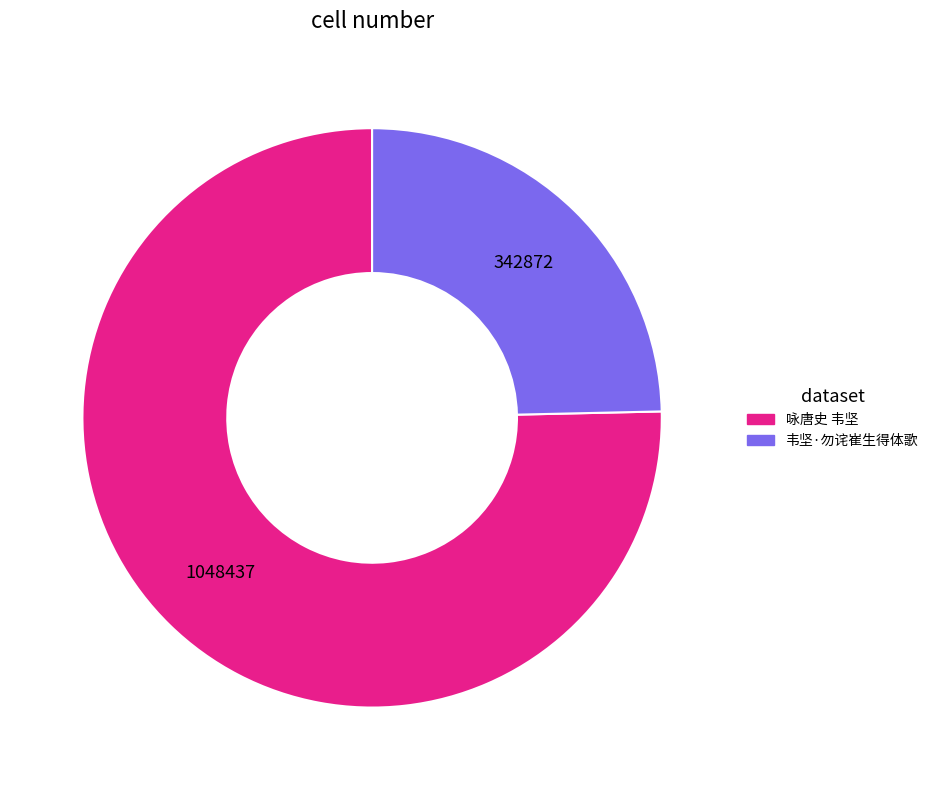

Approximately how many times larger is the value at 韦坚·勿诧崔生得体歌 compared to 咏唐史 韦坚?

0.3